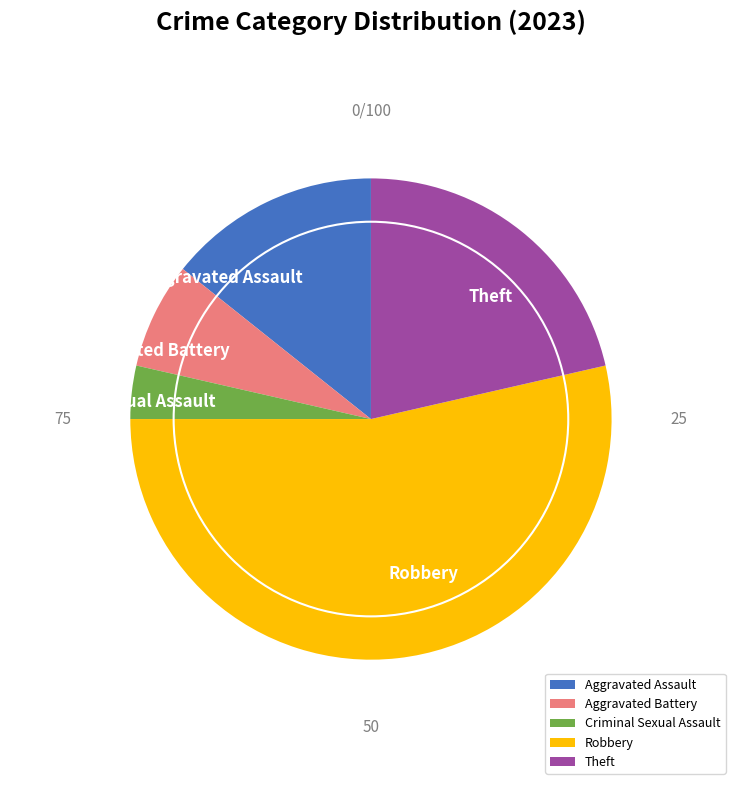

The Theft slice represents 36% of the pie. True or false?

False